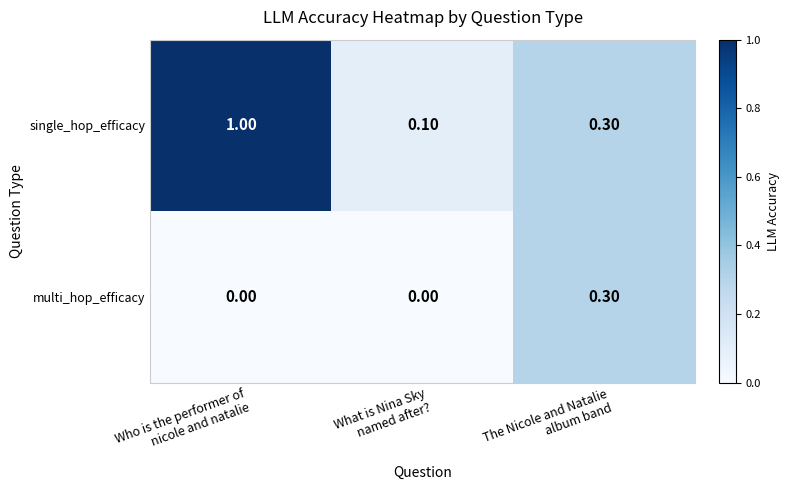

What is the sum of all multi_hop_efficacy values?

0.3